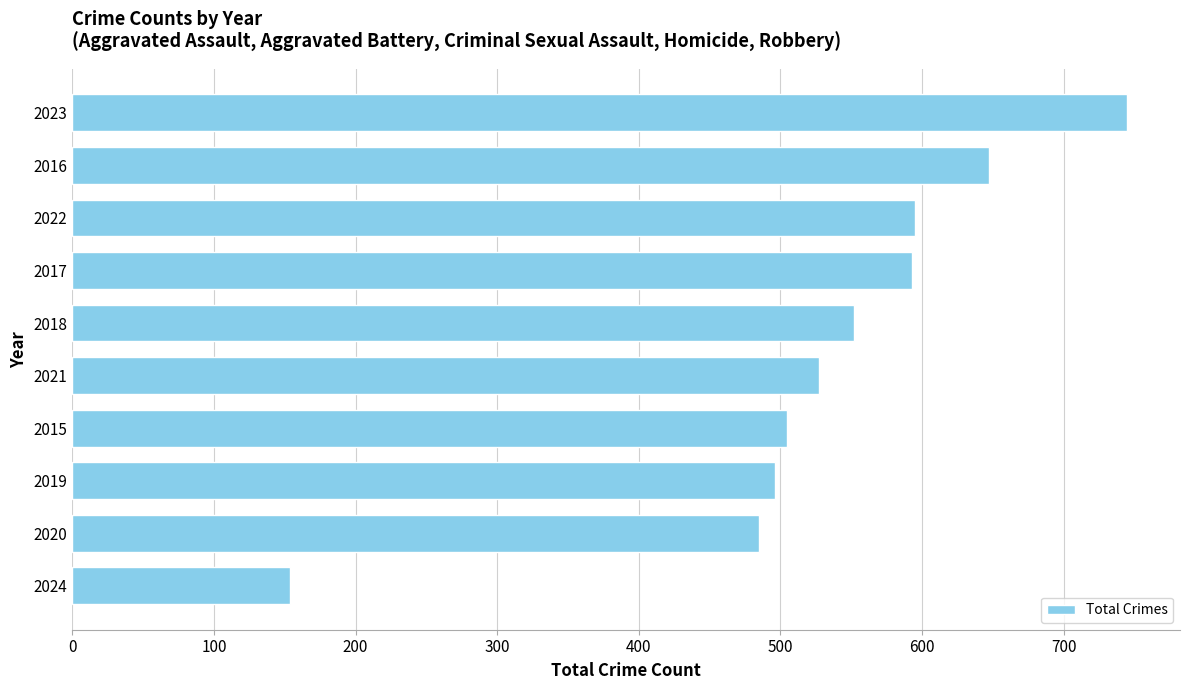

What is the approximate value at 2020, to the nearest 100?

500